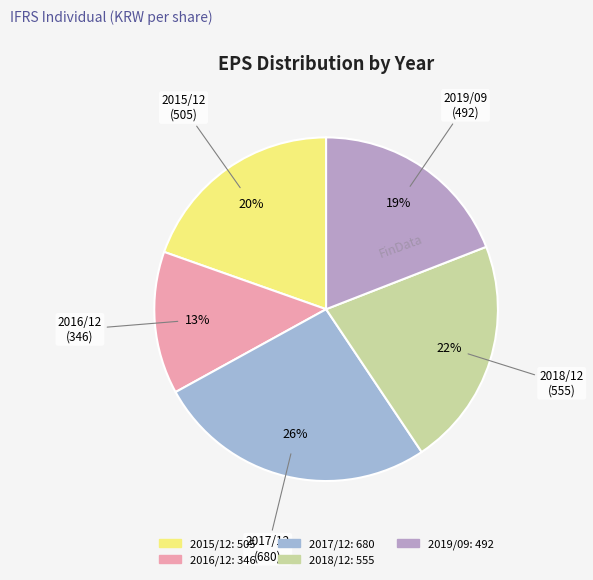

How many segments does this pie chart have?

5